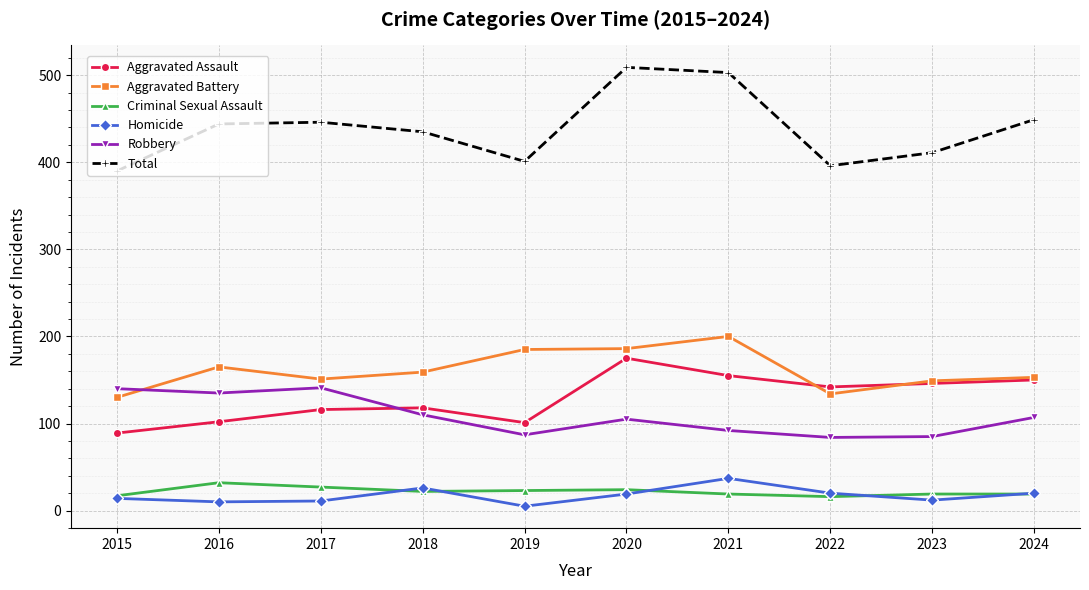

What is the minimum value for Total?

390